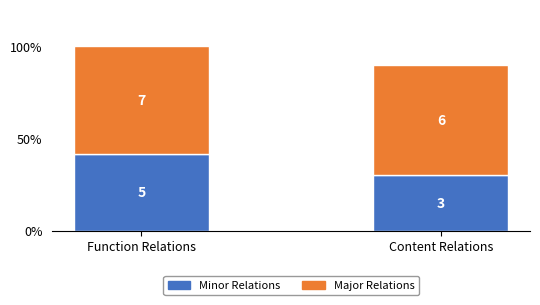

Are the bars grouped side by side (vs. stacked)?

No